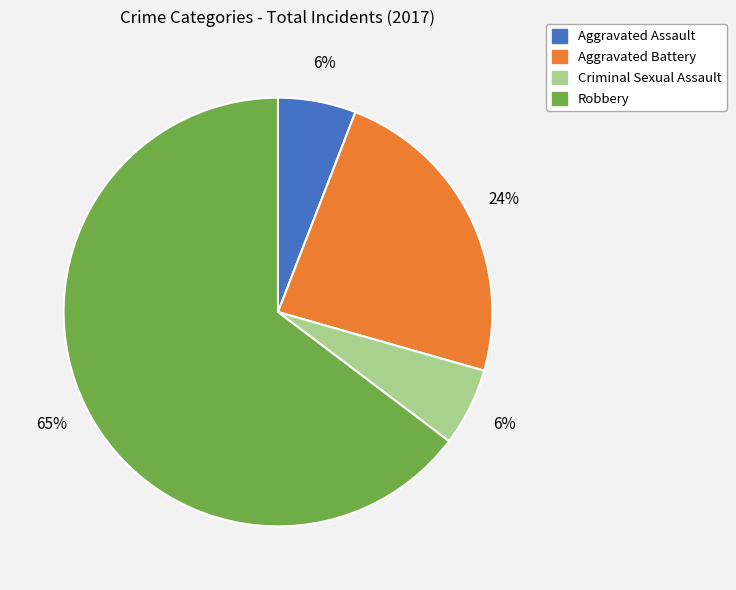

What percentage is the Aggravated Assault slice, to the nearest percent?

6%